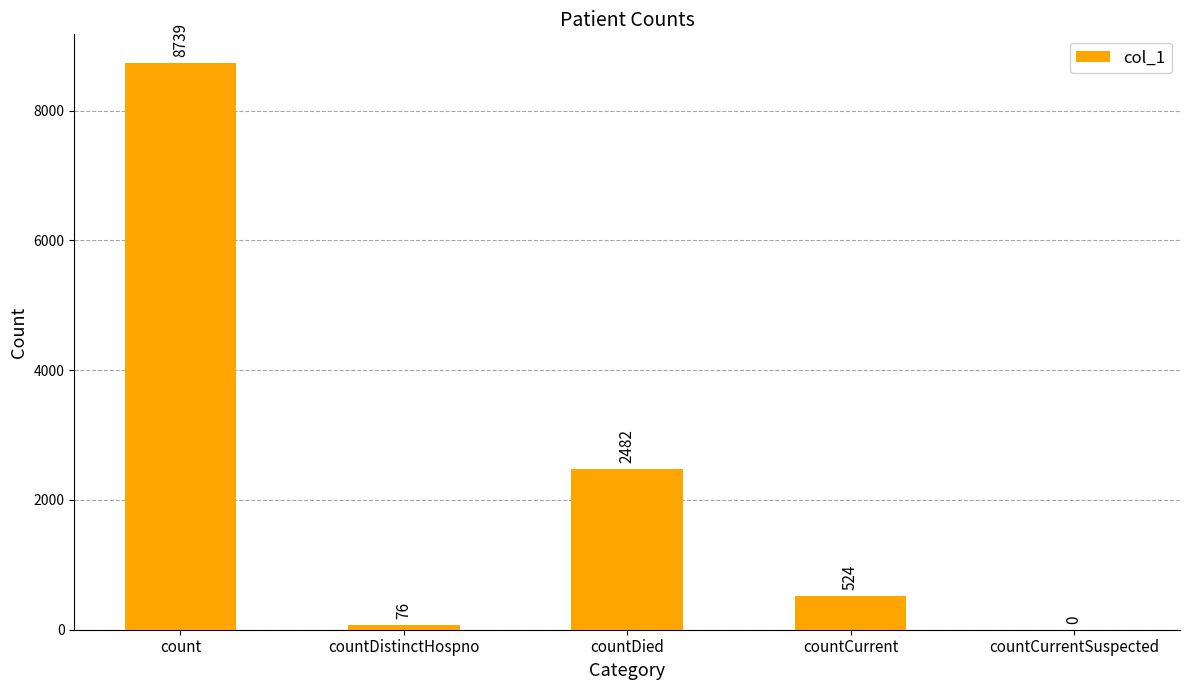

At which label does the data first exceed 524?

count